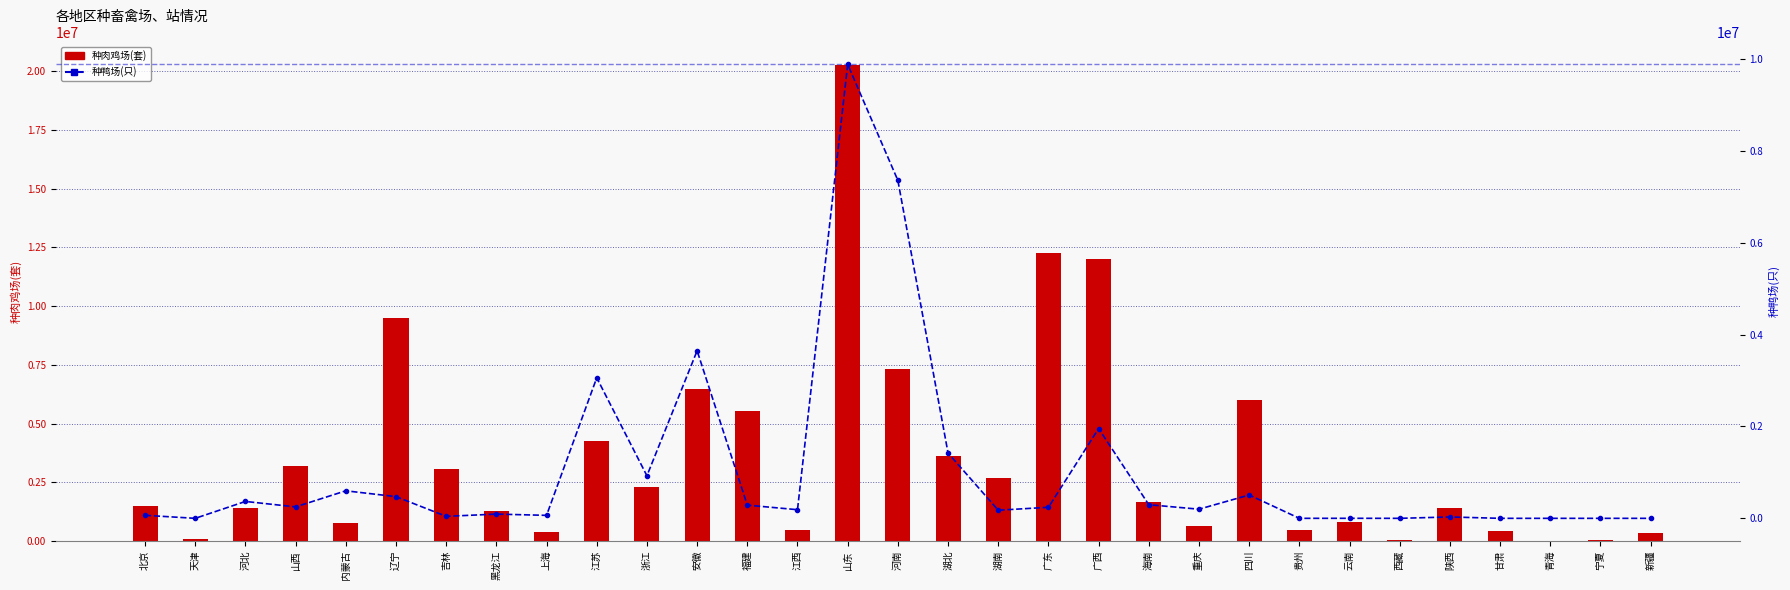

What is the value of the 种肉鸡场(套) bar at the 27th from the left?

1422310